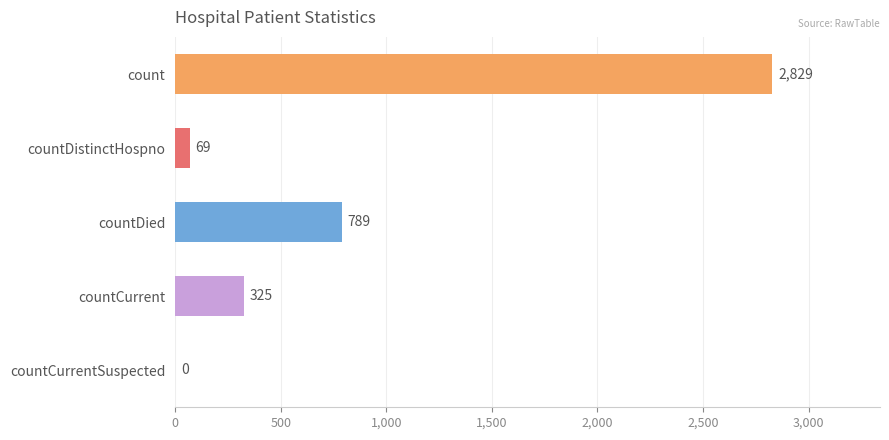

Where is the data nearest to the value 1414?

countDied